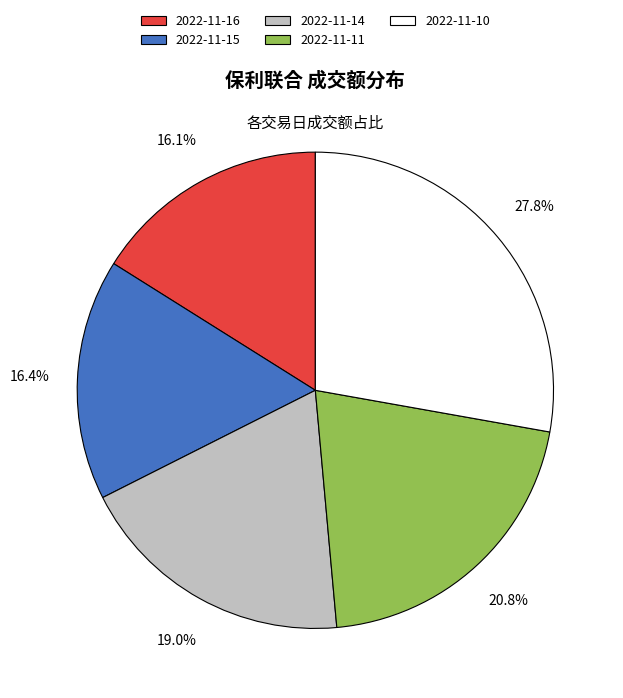

To the nearest percent, what is the combined percentage of 2022-11-14 and 2022-11-16?

35%